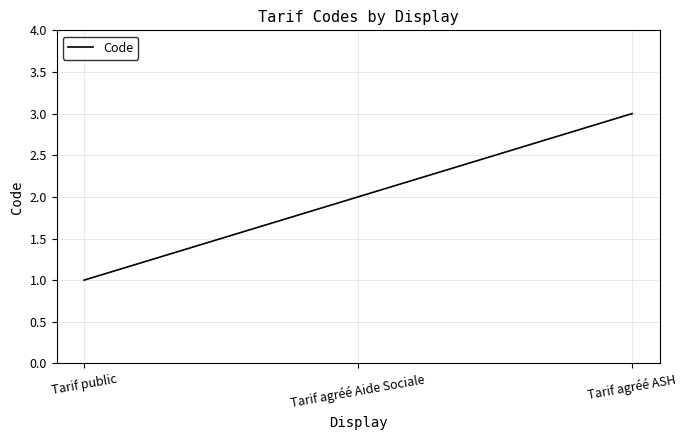

How many values are below 2?

1